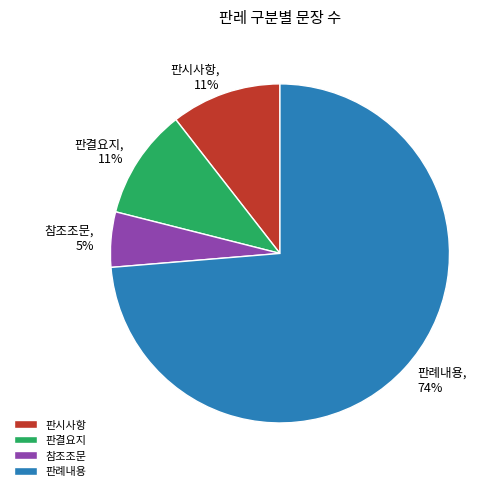

To the nearest percent, what is the average slice percentage?

25%